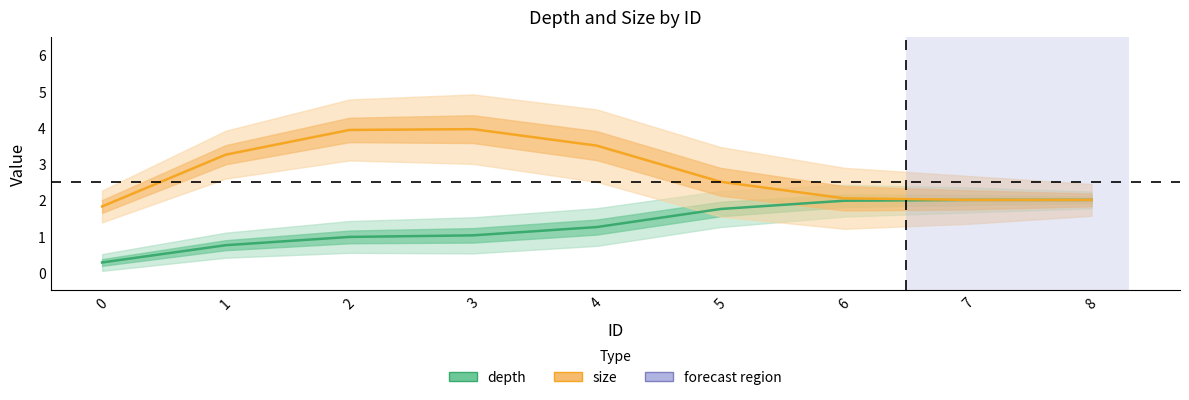

List the labels in order of depth value, smallest first.

0, 1, 2, 3, 4, 5, 6, 7, 8